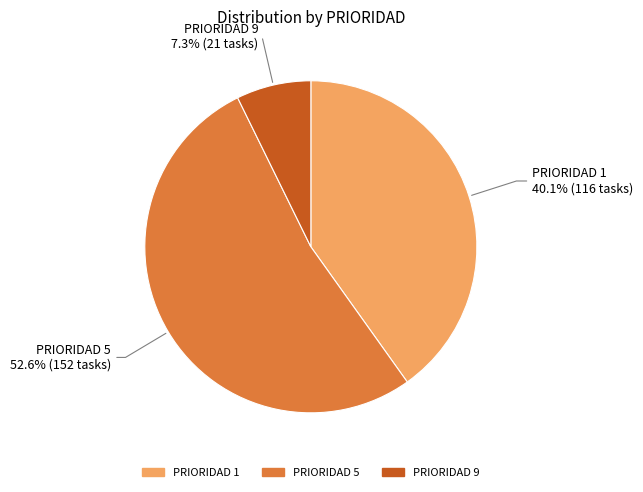

What is the majority slice?

PRIORIDAD 5